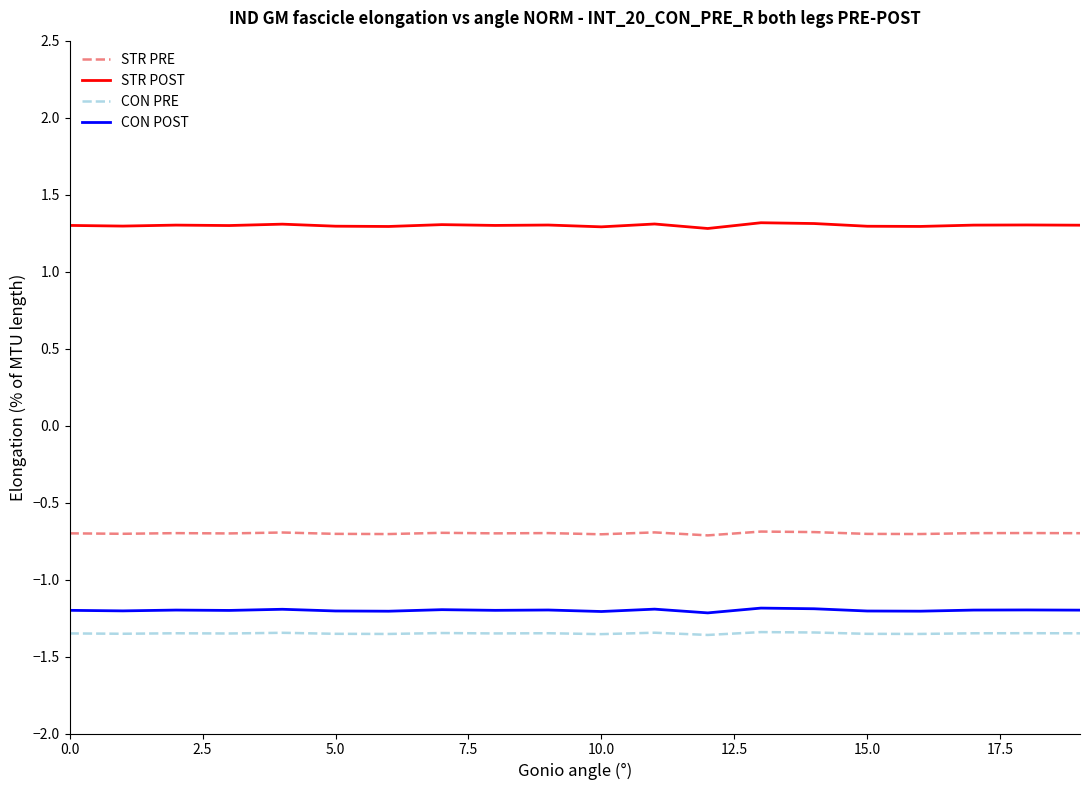

True or false: CON PRE and STR POST intersect in this chart.

False